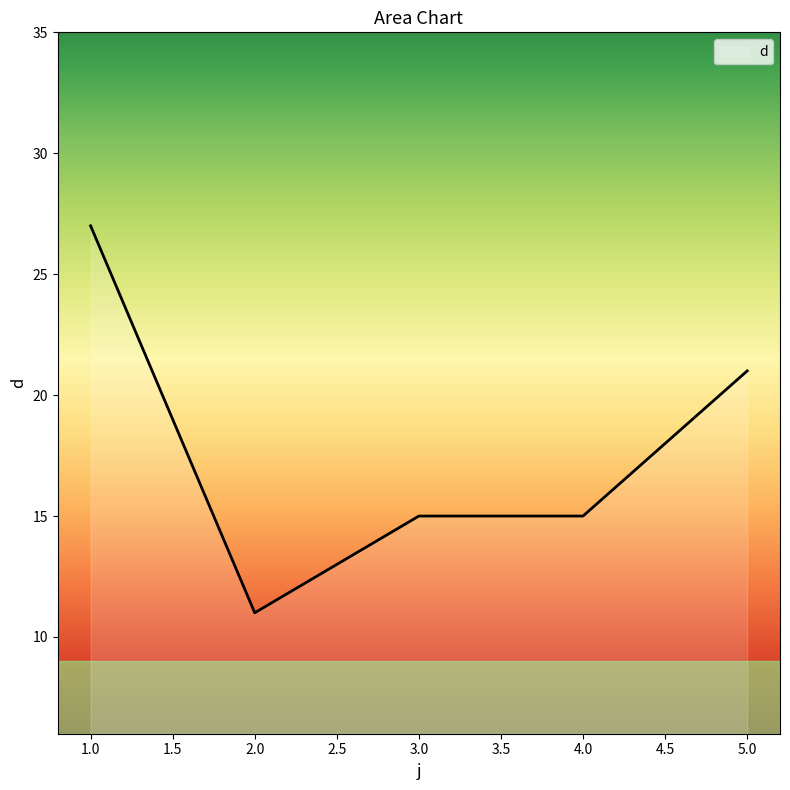

Reading left to right, transcribe all the data shown in this chart.

27	11	15	15	21